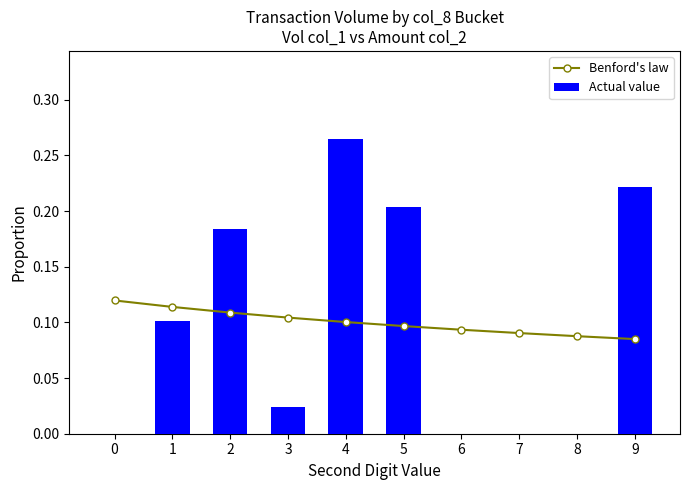

At how many categories does at least one series exceed 0?

10